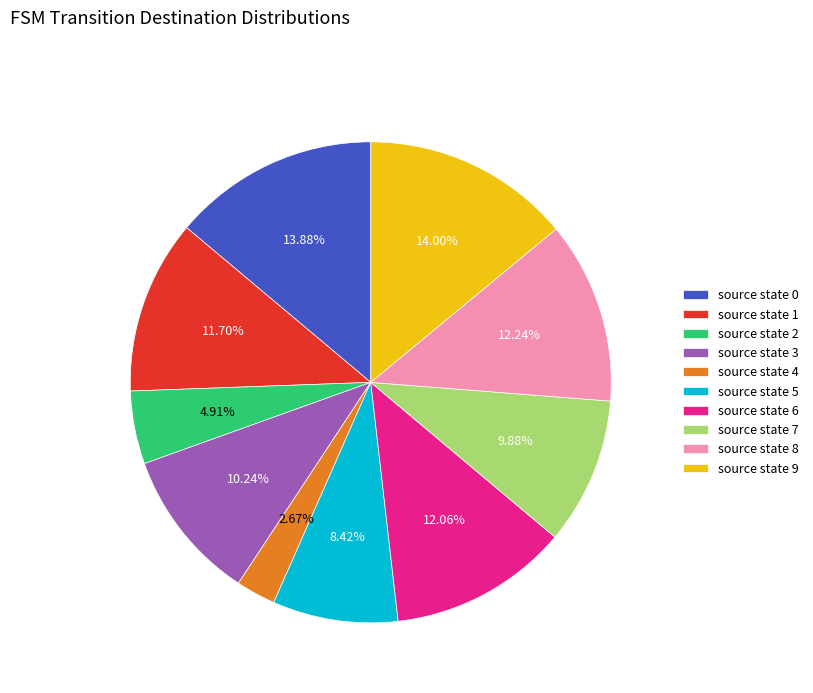

Count the number of slices in the pie.

10